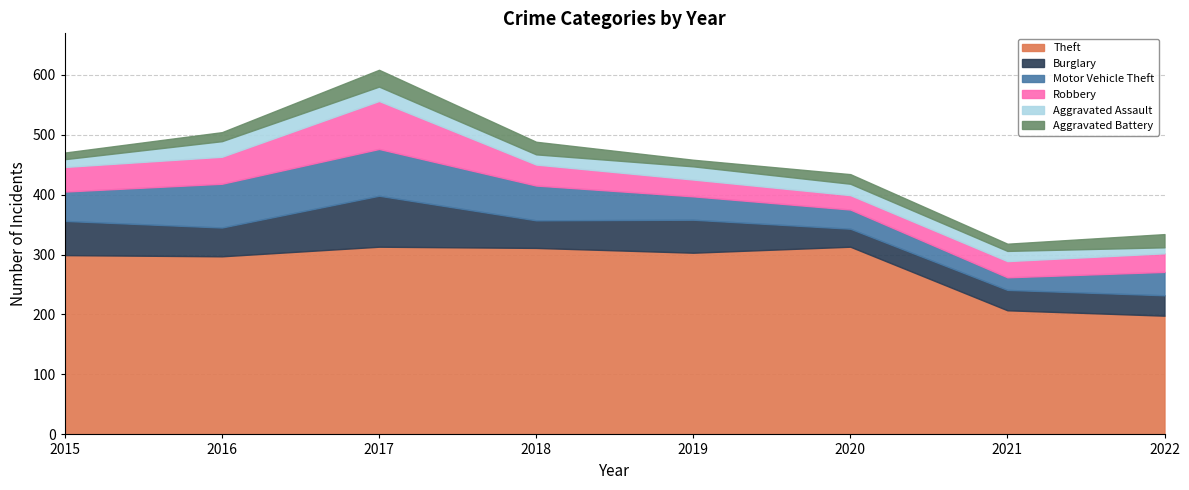

Reading right to left, list all the values displayed in this chart.

Theft: 198	207	313	303	311	313	297	299
Burglary: 34	34	30	55	46	85	48	57
Motor Vehicle Theft: 39	21	32	39	58	78	73	49
Robbery: 31	27	24	28	35	80	45	41
Aggravated Assault: 10	17	19	22	17	24	26	13
Aggravated Battery: 22	12	16	11	21	28	15	11